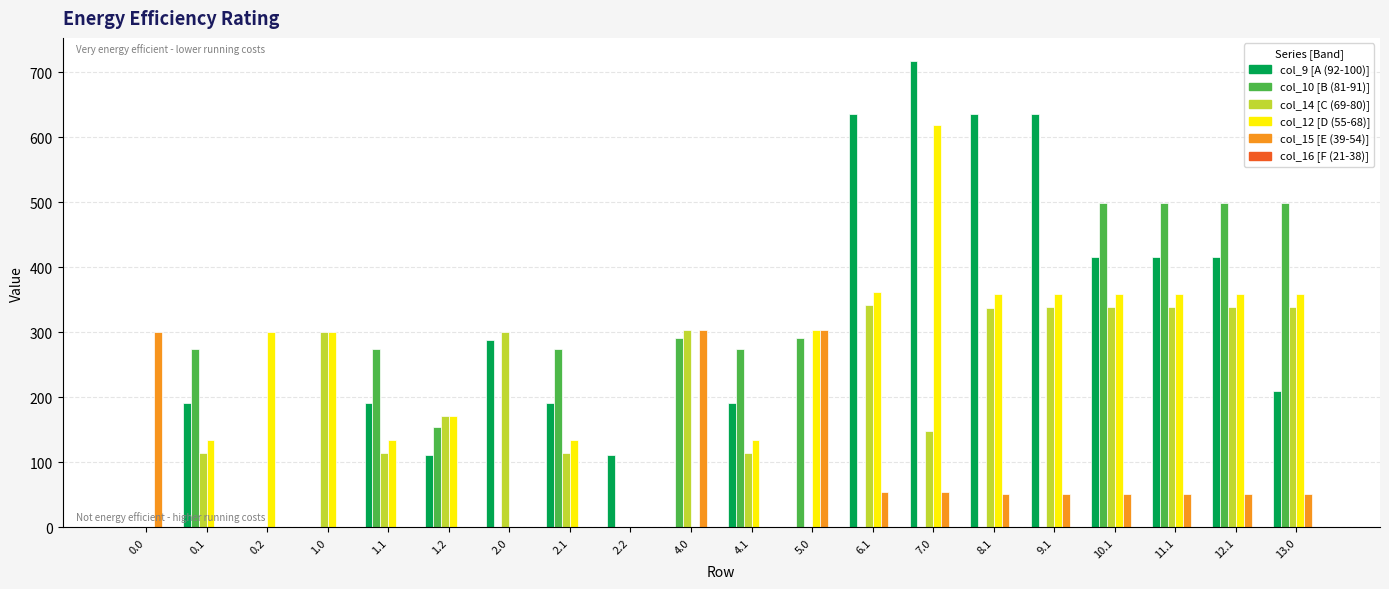

What is the total value across all series at 13.0?

1459.5